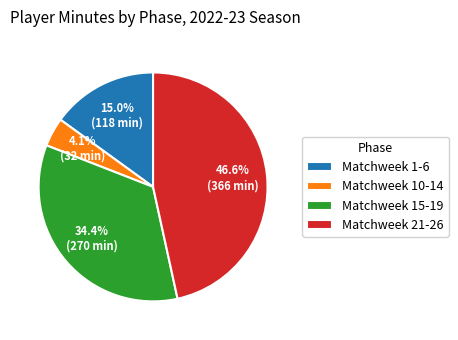

Do Matchweek 1-6 and Matchweek 15-19 together represent more than half of the pie?

No